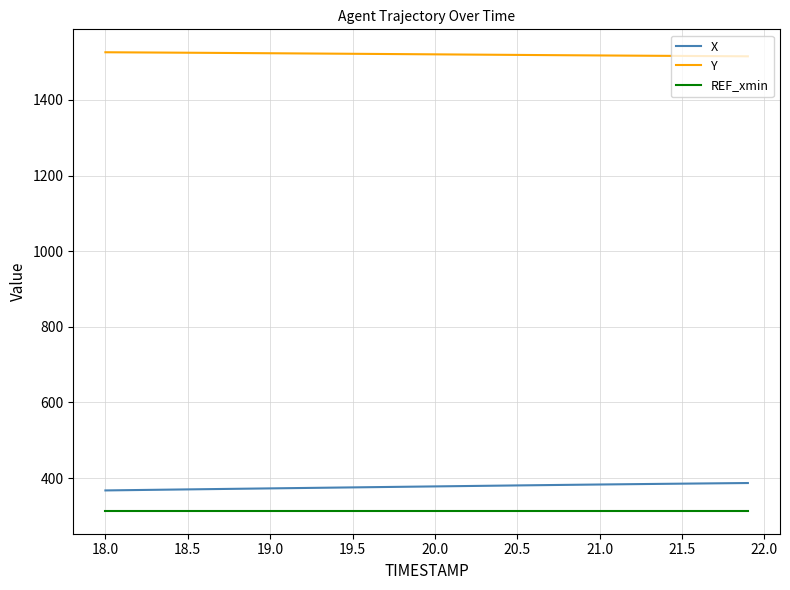

List the series in order of their peak value, highest first.

Y, X, REF_xmin